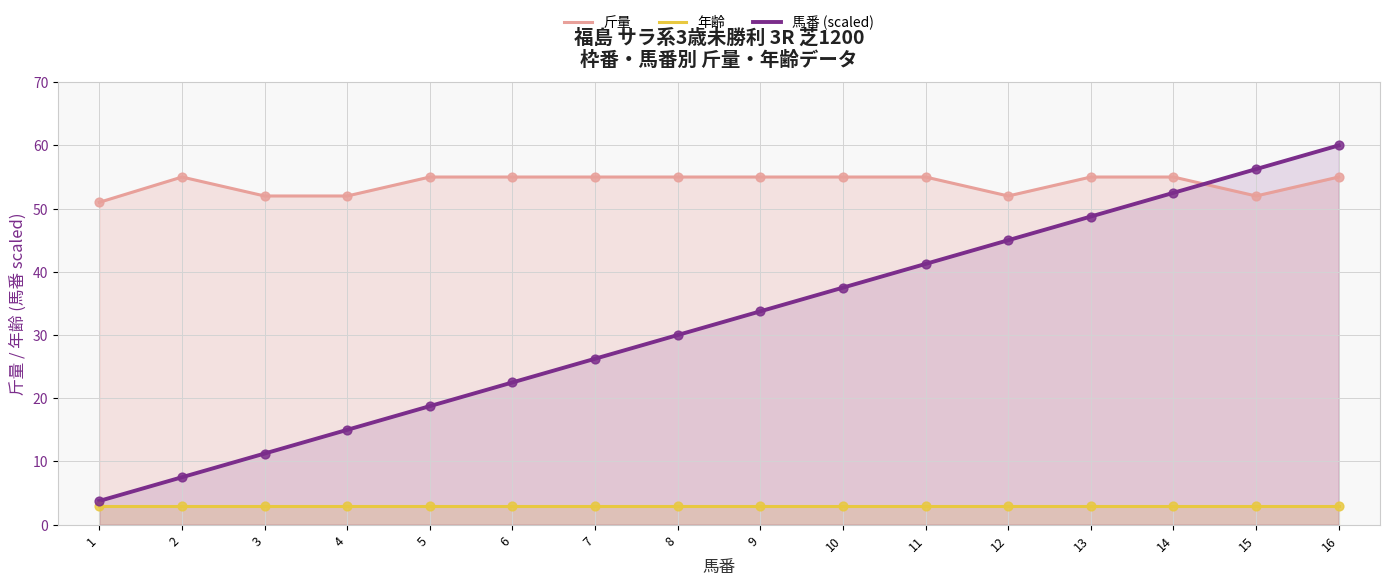

What are all the series names shown in the legend?

斤量, 年齢, 馬番 (scaled)